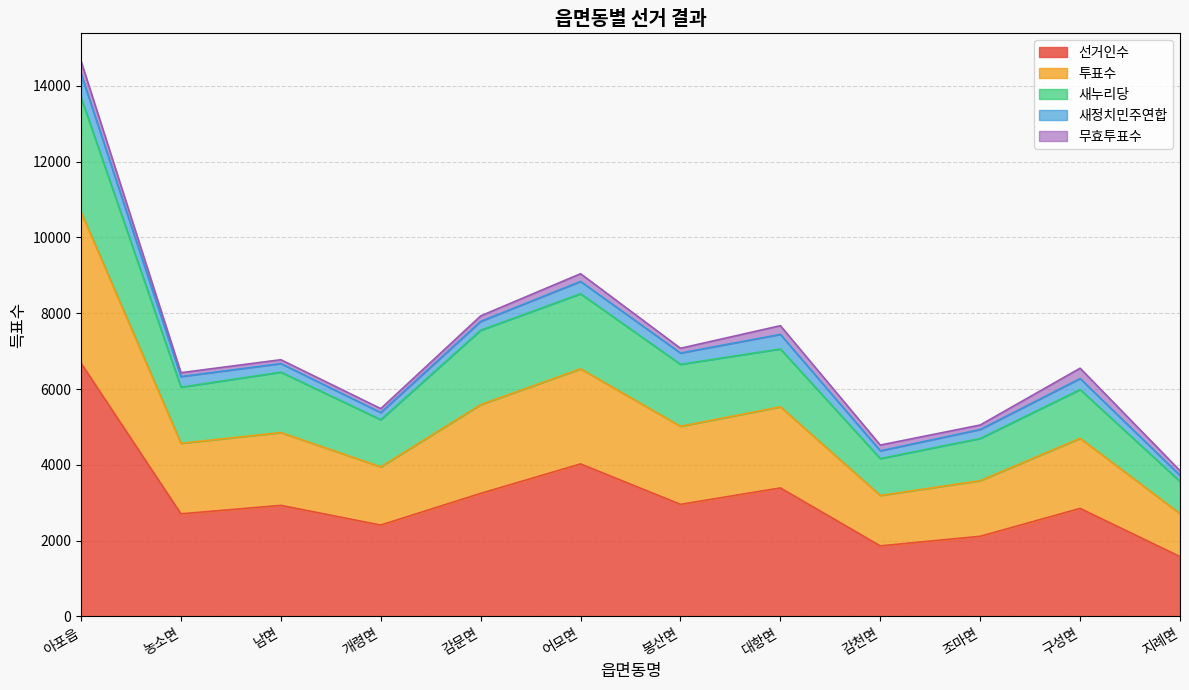

How many data points does each series have?

12